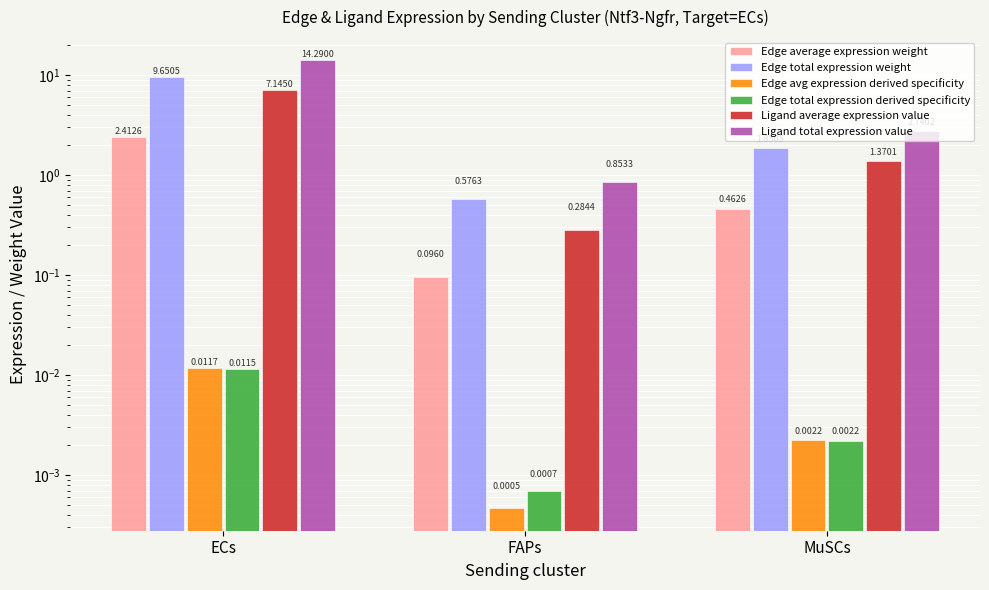

What is the difference between the maximum and minimum values in the Edge total expression weight series?

9.1